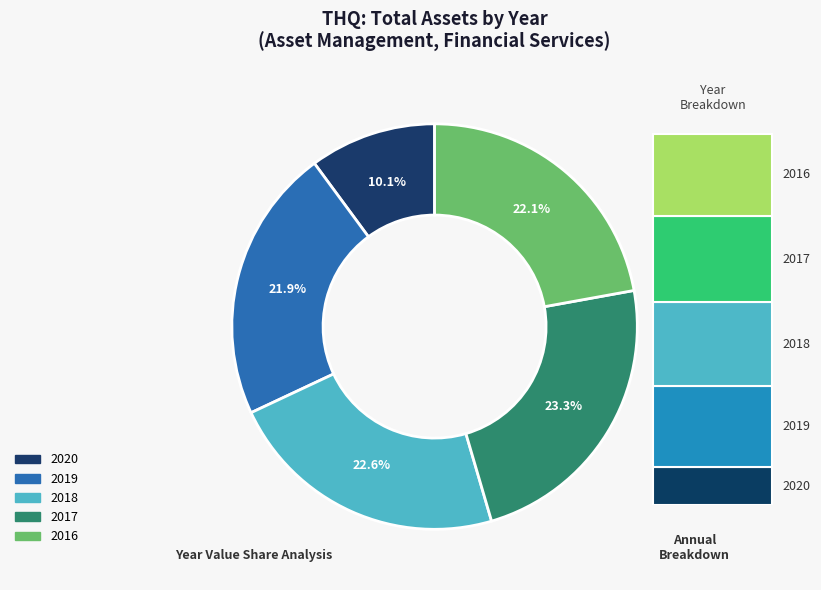

Is there any slice that represents more than half of the pie?

No